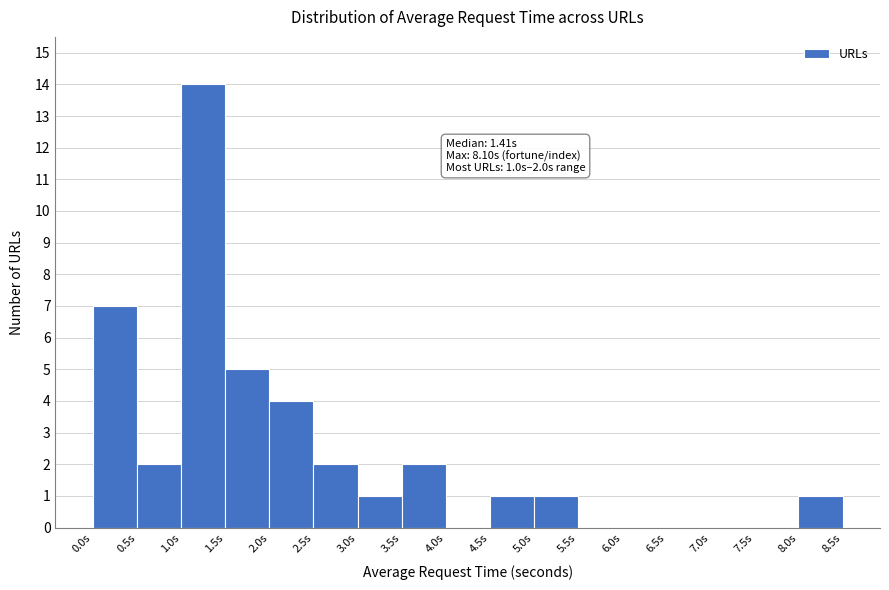

Which range on the x-axis has the tallest bar?

1.0 to 1.5